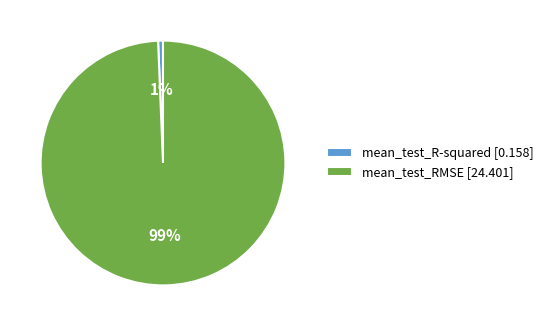

What is the smallest slice in the pie chart?

mean_test_R-squared